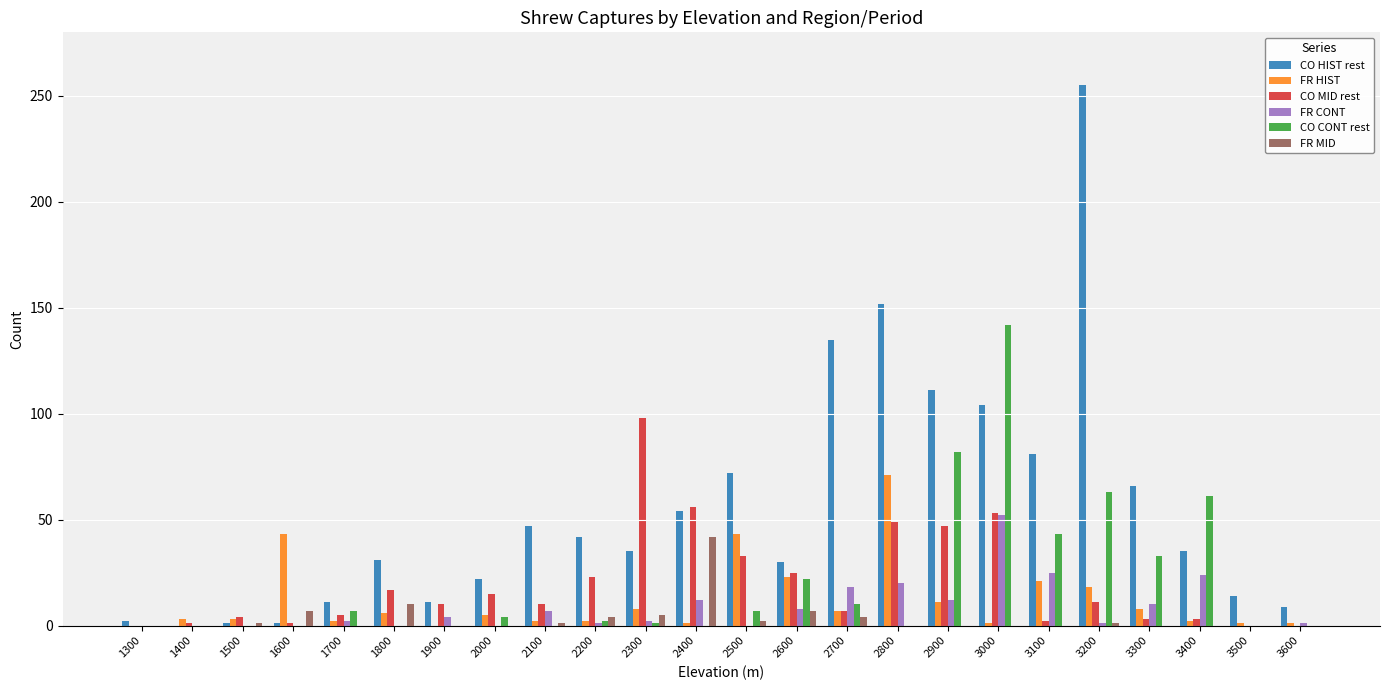

True or false: FR CONT has a value of 0 at 1800.

True